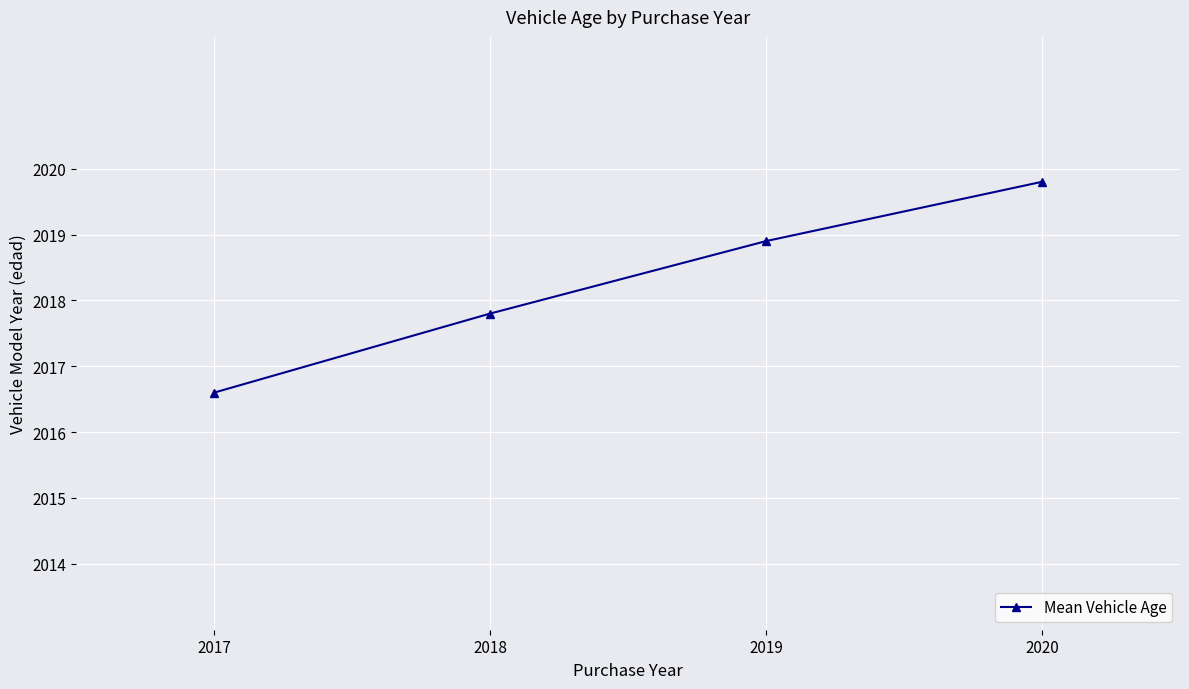

Reading left to right, transcribe all the data shown in this chart.

2016.6	2017.8	2018.9	2019.8